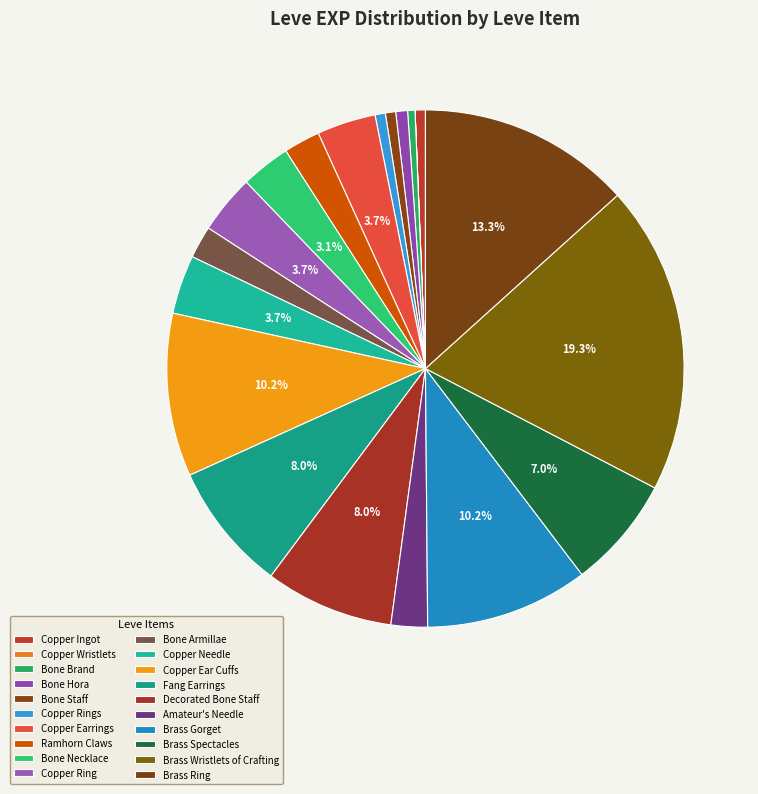

Approximately how many times larger is the value at Copper Rings compared to Copper Ring?

0.2